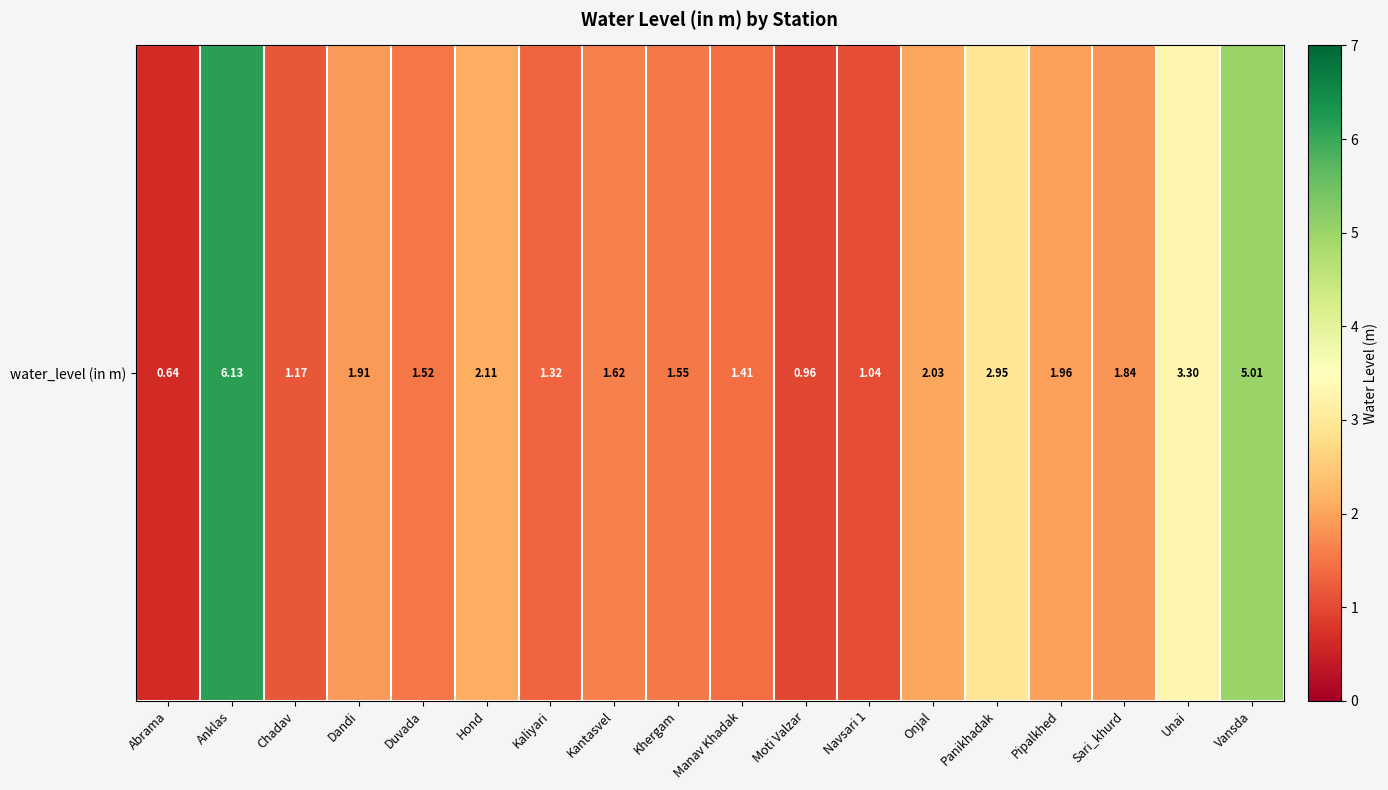

What is the difference between the second highest and minimum values?

4.4